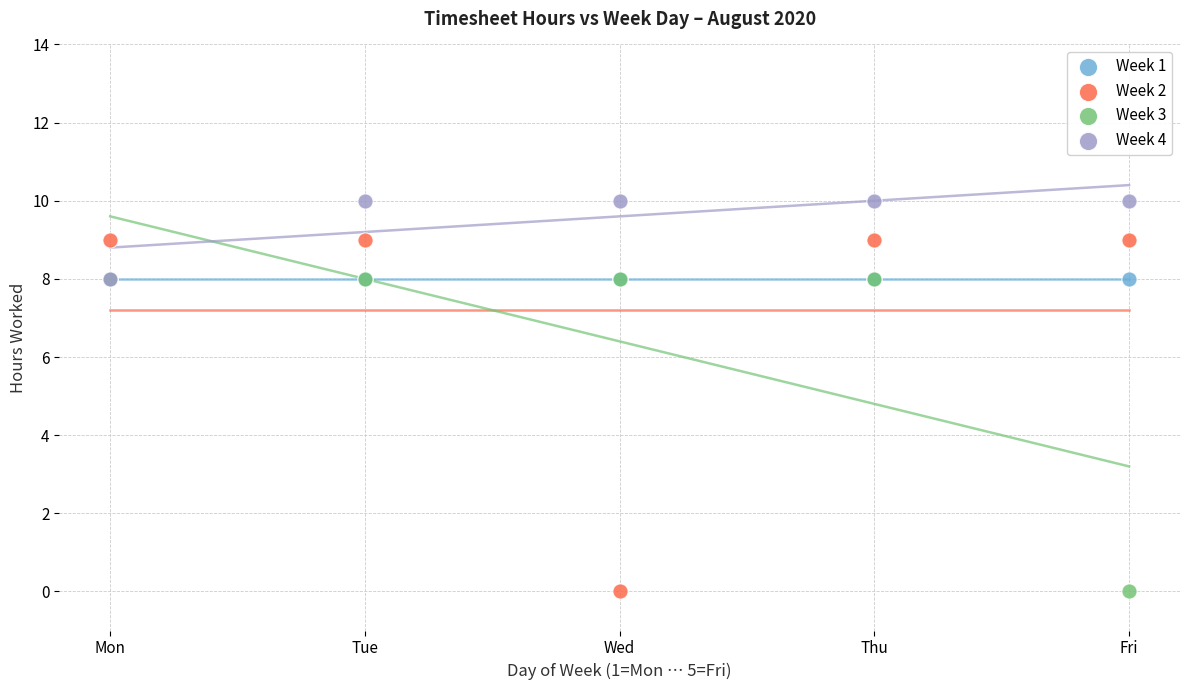

What are all the series names shown in the legend?

Week 1, Week 2, Week 3, Week 4